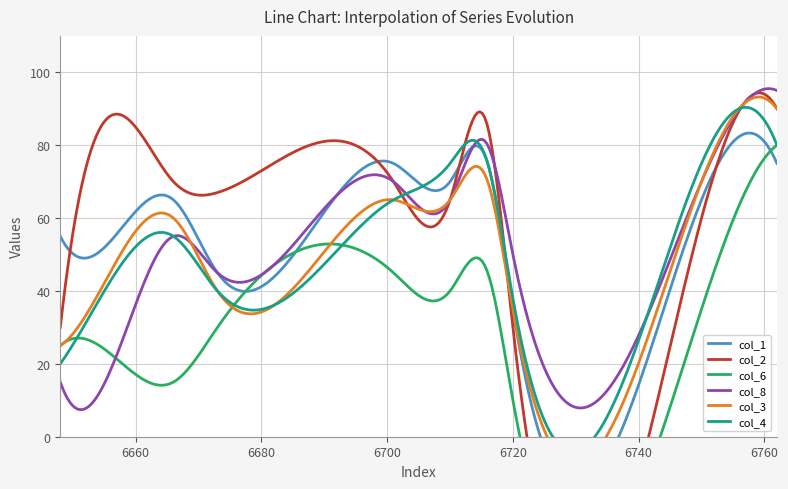

Is it true that col_8 equals 80 at 6716?

True